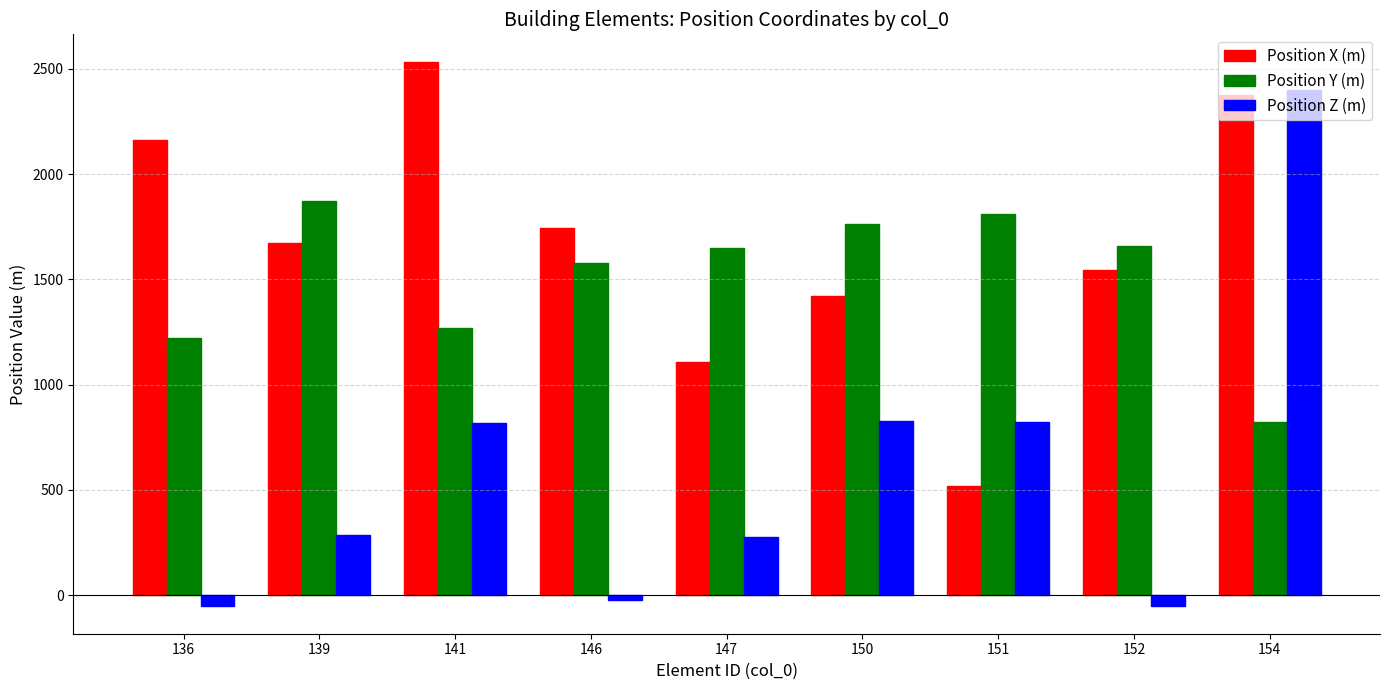

Which series has the largest range (max minus min)?

Position Z (m)